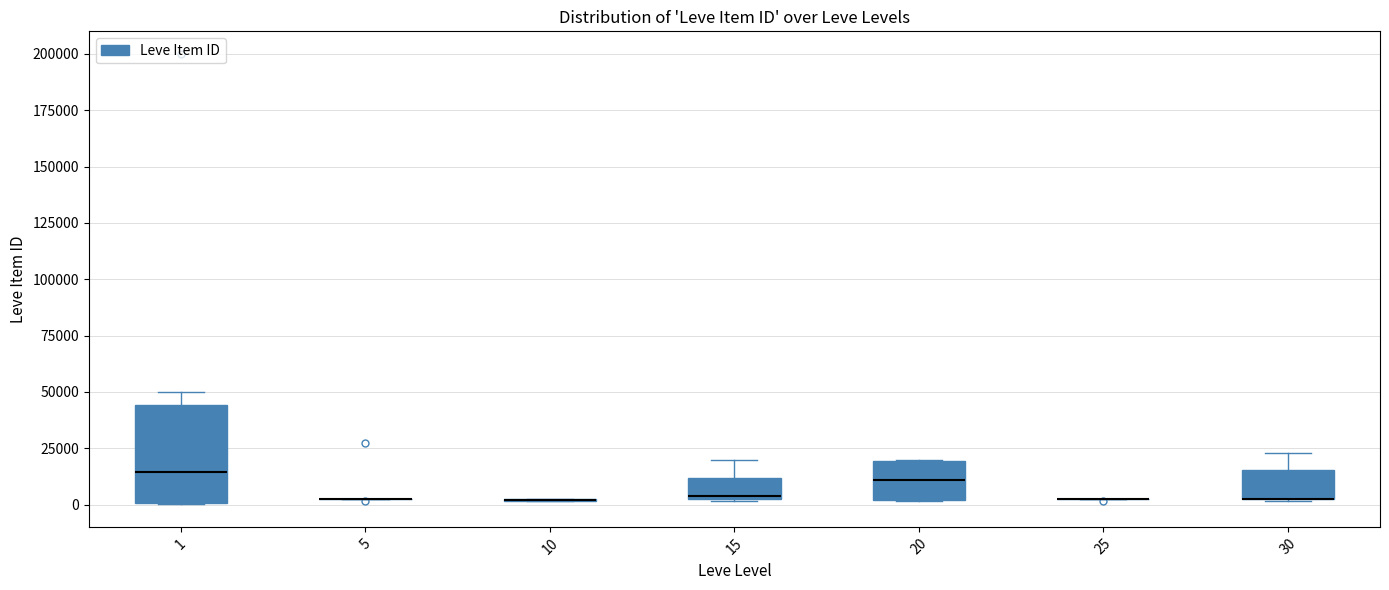

Where is the upper edge of the box at x = 1 on the y-axis? The values are not printed on the chart, so give them approximately, as read against the axis.

45000